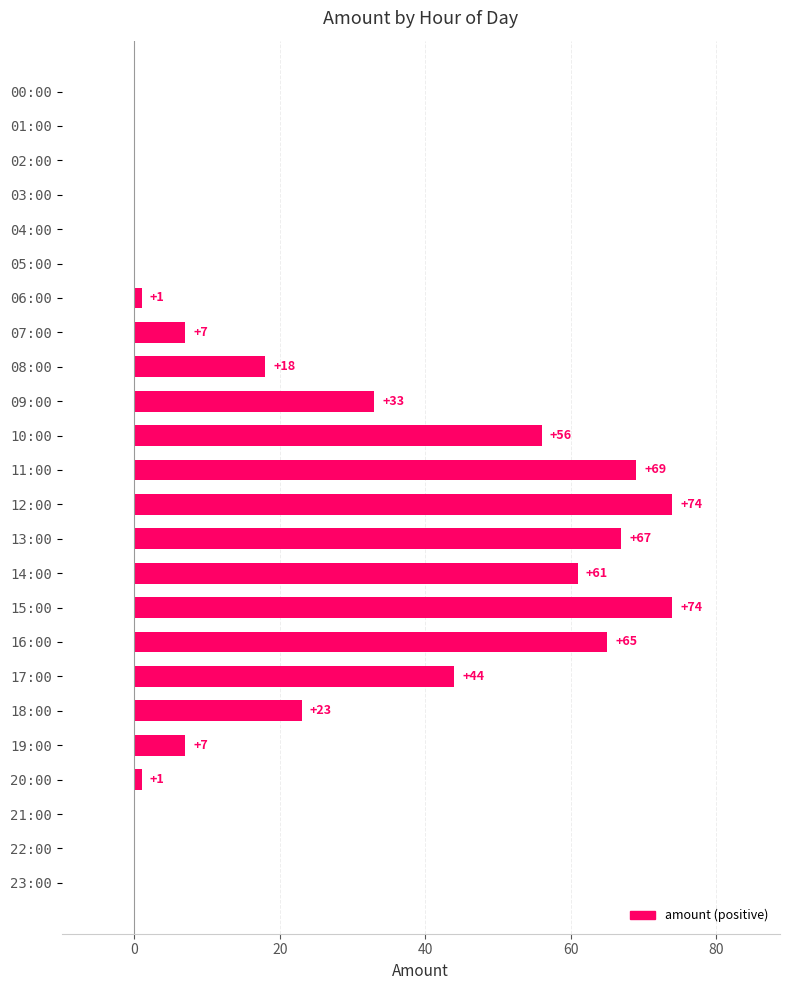

What is the sum of the values at 02:00 and 14:00?

61